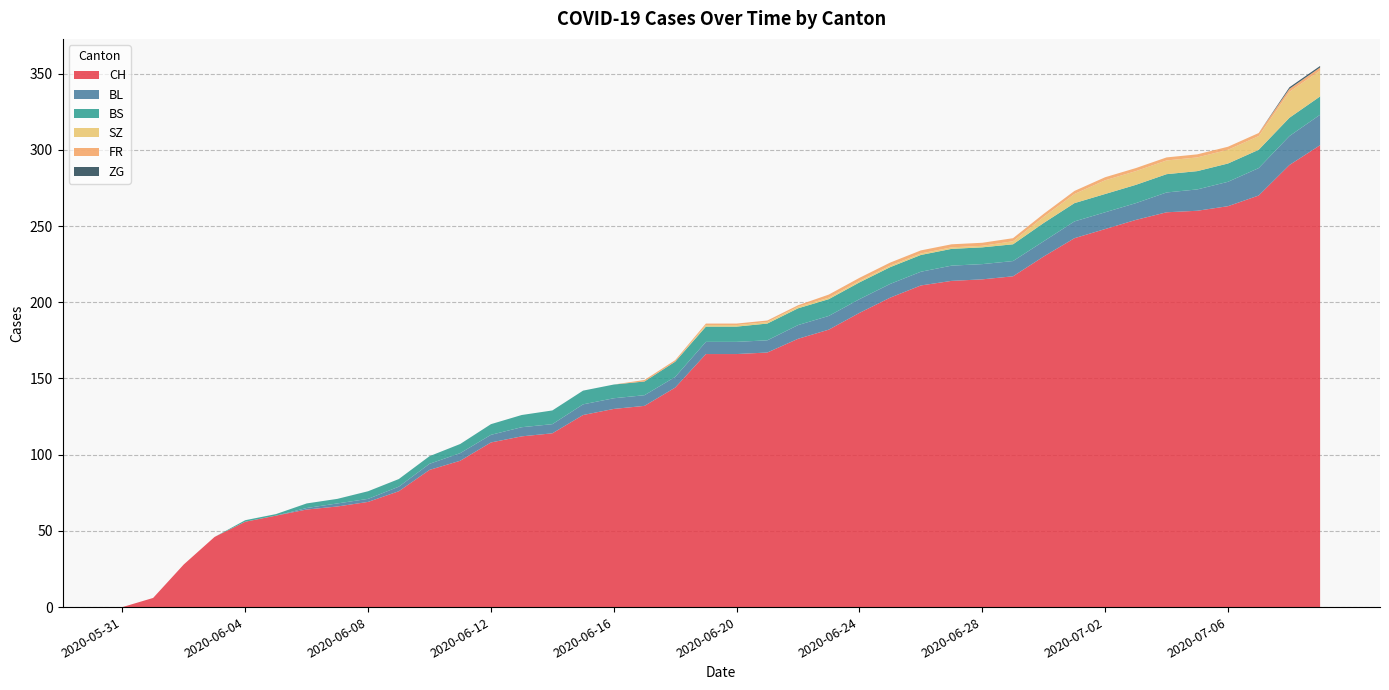

Reading left to right, list all the values displayed in this chart.

CH: 0	6	28	46	56	60	64	66	69	76	90	96	108	112	114	126	130	132	144	166	166	167	176	182	193	203	211	214	215	217	230	242	248	254	259	260	263	270	290	303
BL: 0	0	0	0	0	0	1	2	2	3	4	5	5	6	6	7	7	7	7	8	8	8	9	9	9	9	9	10	10	10	10	11	11	11	13	14	16	18	19	20
BS: 0	0	0	0	1	1	3	3	5	5	5	6	7	8	9	9	9	9	10	10	10	11	11	11	11	11	11	11	11	11	12	12	12	12	12	12	12	12	12	12
SZ: 0	0	0	0	0	0	0	0	0	0	0	0	0	0	0	0	0	0	0	1	1	1	1	1	1	1	1	1	1	2	4	6	9	9	9	9	9	9	17	17
FR: 0	0	0	0	0	0	0	0	0	0	0	0	0	0	0	0	0	1	1	1	1	1	1	2	2	2	2	2	2	2	2	2	2	2	2	2	2	2	2	2
ZG: 0	0	0	0	0	0	0	0	0	0	0	0	0	0	0	0	0	0	0	0	0	0	0	0	0	0	0	0	0	0	0	0	0	0	0	0	0	0	1	1